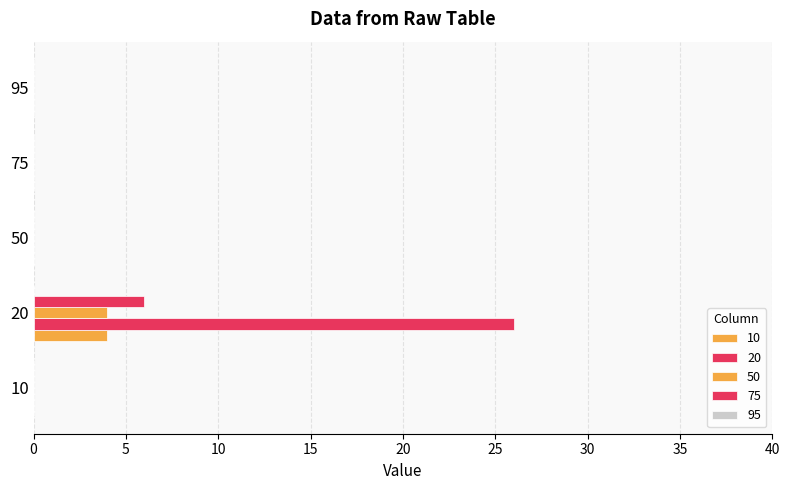

Are the bars grouped side by side (vs. stacked)?

Yes